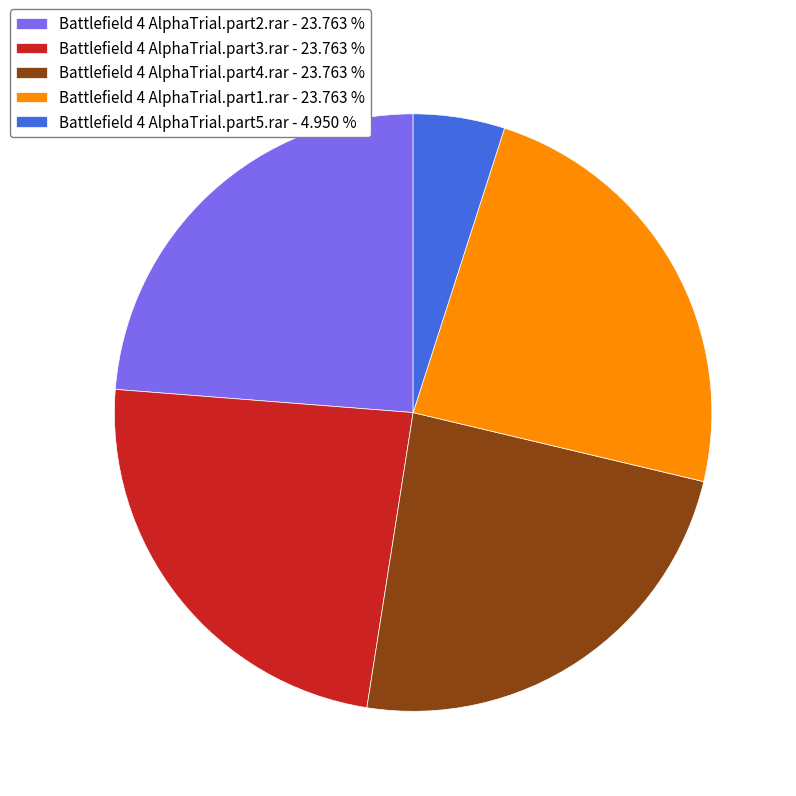

How many slices are in this pie chart?

5